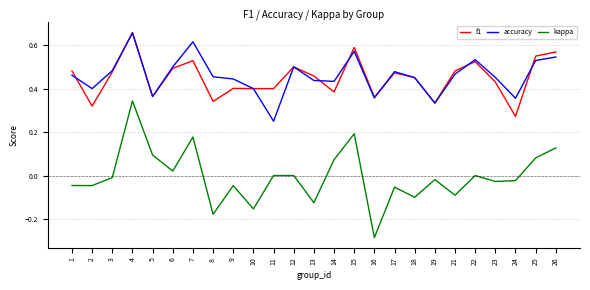

True or false: accuracy and kappa intersect in this chart.

False